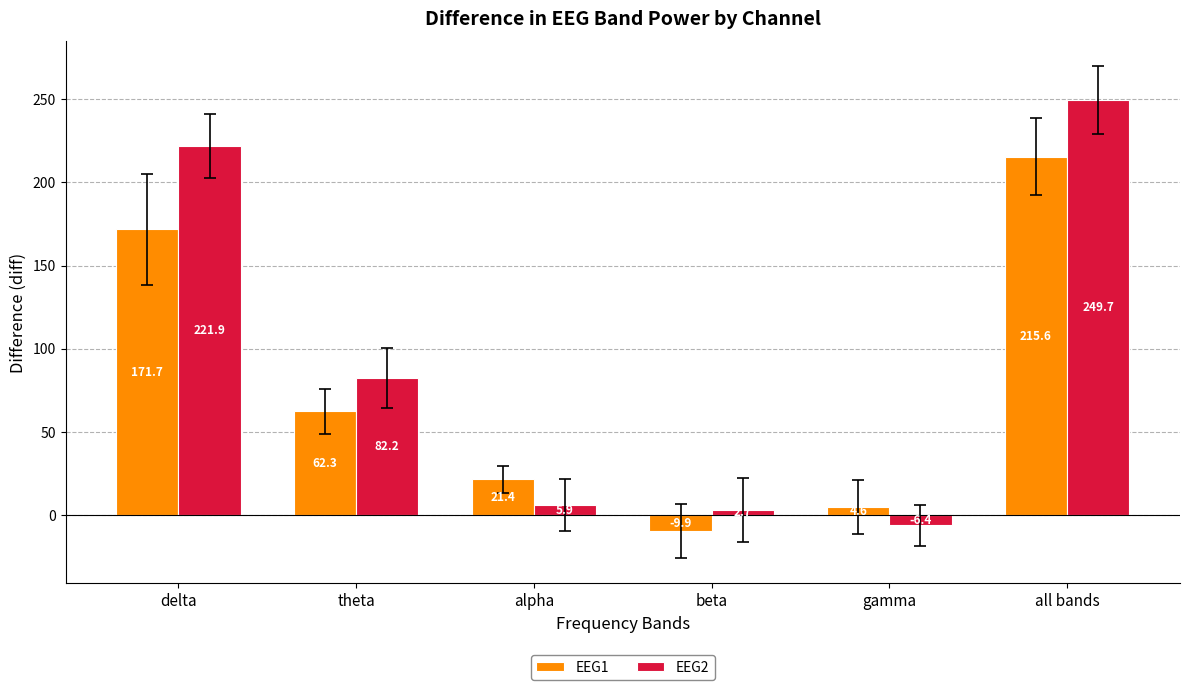

At which label is EEG2 closest to 121?

theta